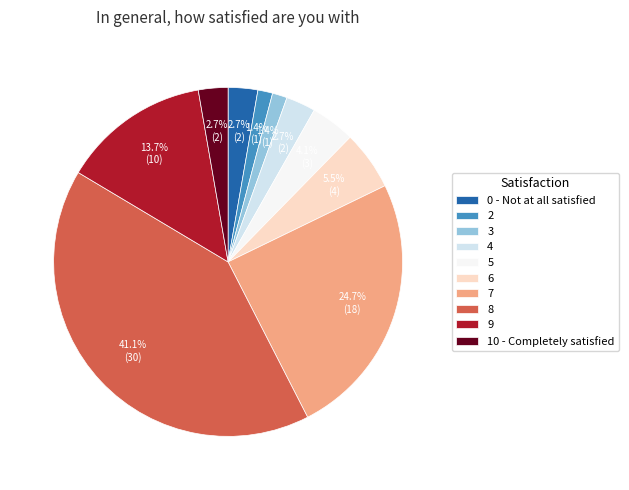

Approximately how many times larger is the value at 0 - Not at all satisfied compared to 10 - Completely satisfied?

1.0